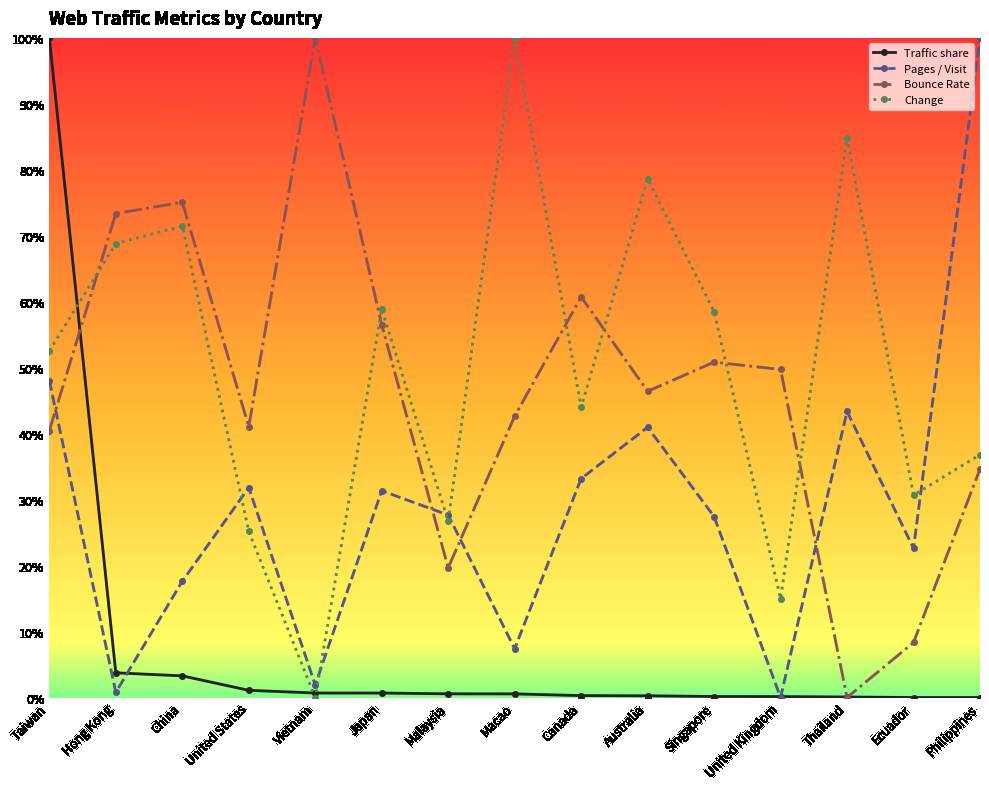

What are all the series names shown in the legend?

Traffic share, Pages / Visit, Bounce Rate, Change